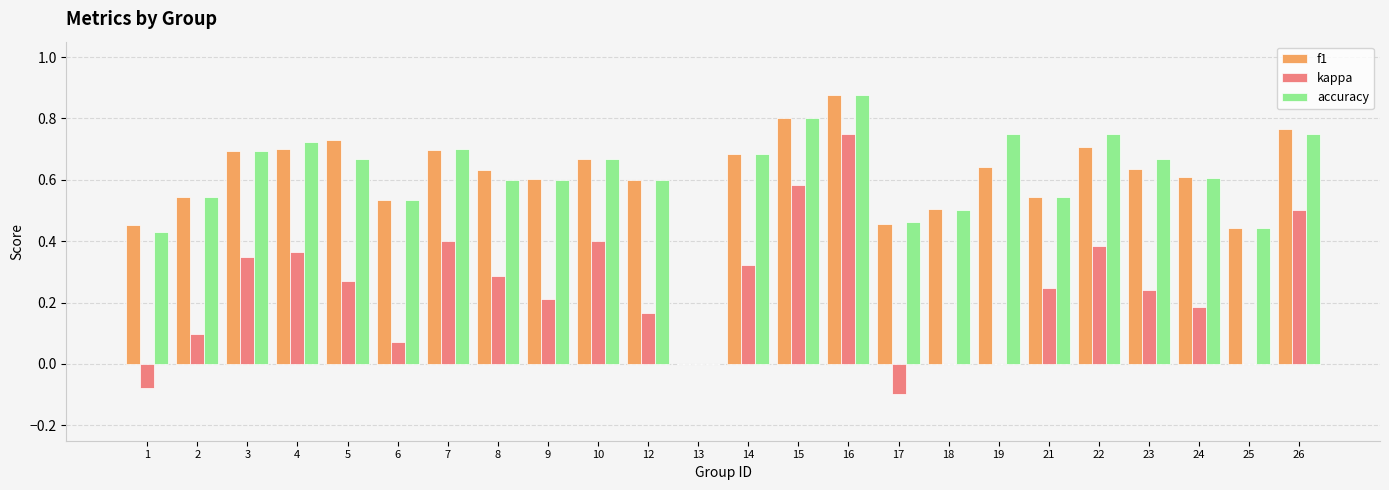

At which label does accuracy reach its peak?

16